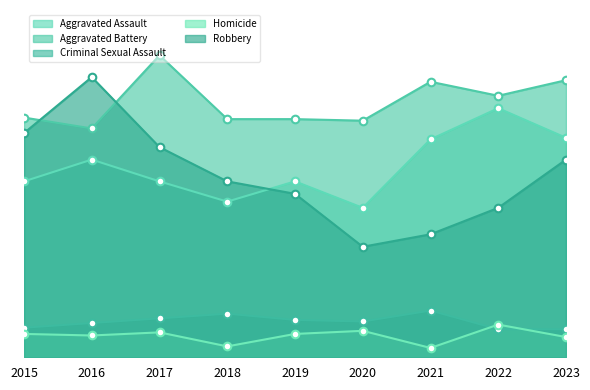

At which category is the sum across all series the highest?

2016